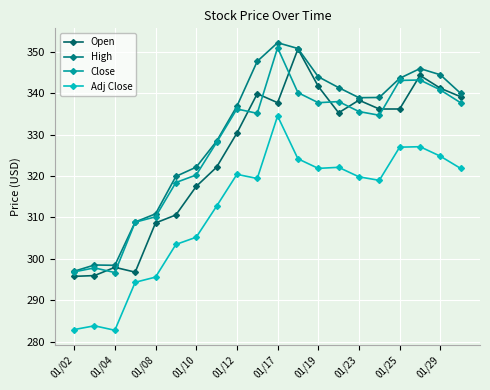

Reading right to left, list all the values displayed in this chart.

Open: 339.2	341.2	344.3	336.2	336.2	338.3	335.3	341.7	350.7	337.7	339.9	330.4	322.1	317.5	310.6	308.7	296.8	297.9	295.9	295.8
High: 340.0	344.5	346.0	343.6	339.0	338.9	341.4	344.0	350.8	352.2	347.7	336.9	328.4	322.1	319.9	310.9	308.9	298.4	298.5	297.0
Close: 337.7	340.8	343.2	343.1	334.7	335.6	338.0	337.7	340.2	351.0	335.2	336.2	328.1	320.3	318.4	310.1	308.8	296.7	297.8	296.8
Adj Close: 321.8	324.8	327.1	327.0	319.0	319.8	322.1	321.9	324.2	334.5	319.4	320.4	312.7	305.2	303.5	295.6	294.3	282.7	283.8	282.9